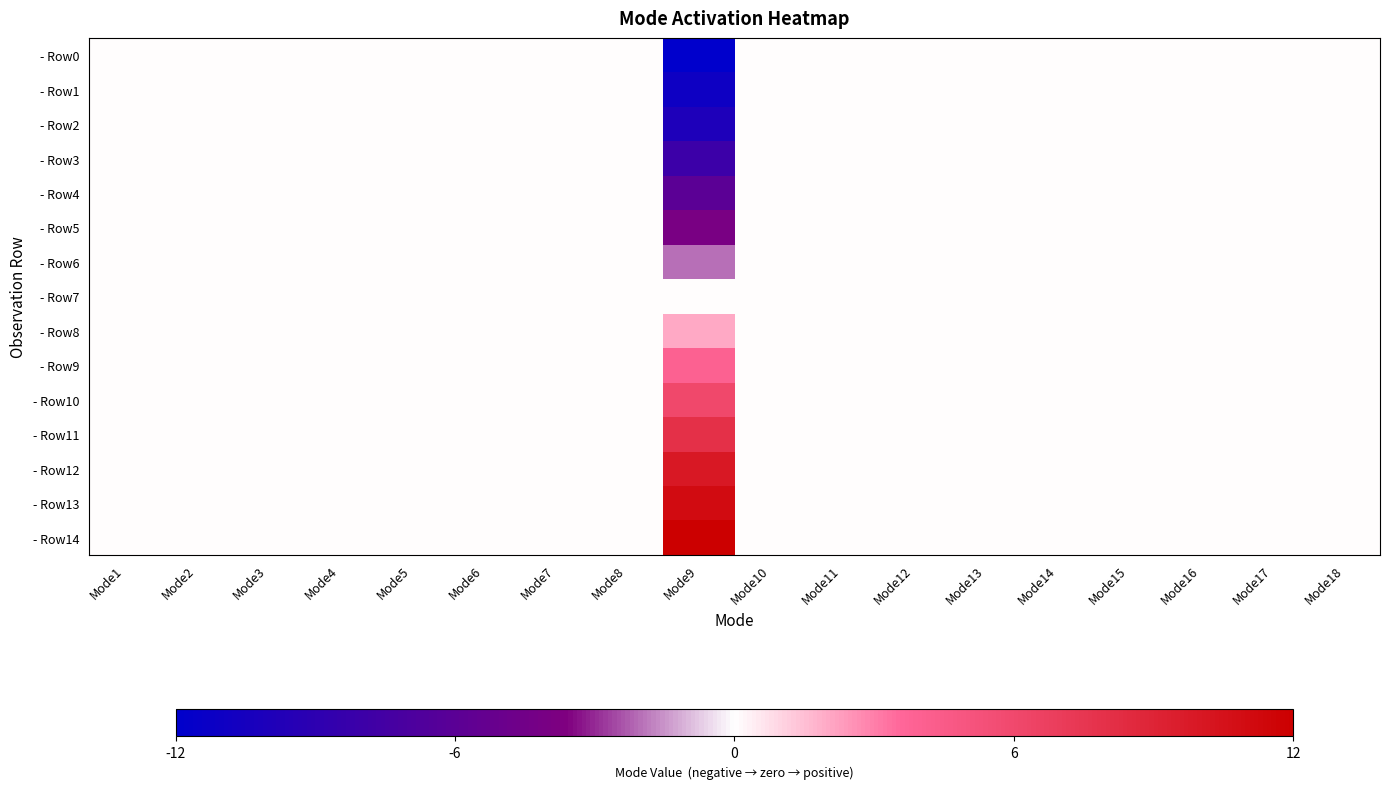

What is the maximum value shown in the chart?

12